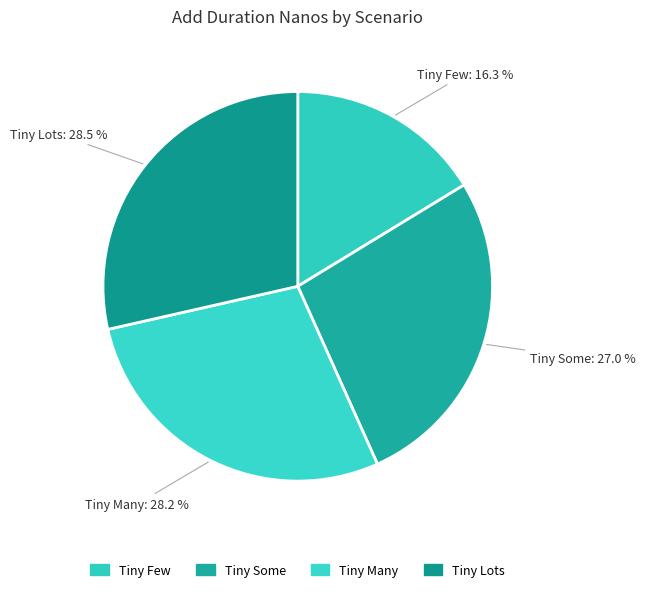

Between Tiny Some and Tiny Few, which is larger?

Tiny Some